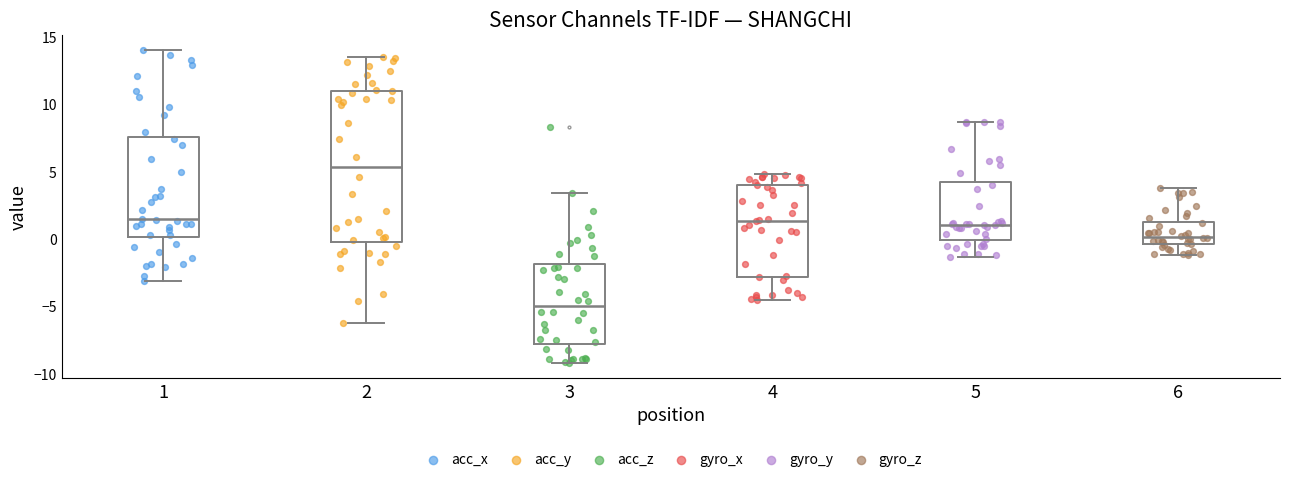

Reading left to right, read every box against the y-axis: the position of its median line, the range the box covers, and the ends of its whiskers. The values are not printed on the chart, so give them approximately, as read against the axis.

1: median 1.5, box 0.0 to 7.5, whiskers -3.0 to 14.0
2: median 5.5, box 0.0 to 11.0, whiskers -6.0 to 13.5
3: median -5.0, box -8.0 to -2.0, whiskers -9.0 to 3.5
4: median 1.5, box -3.0 to 4.0, whiskers -4.5 to 5.0
5: median 1.0, box 0.0 to 4.5, whiskers -1.5 to 8.5
6: median 0.0, box -0.5 to 1.5, whiskers -1.0 to 4.0